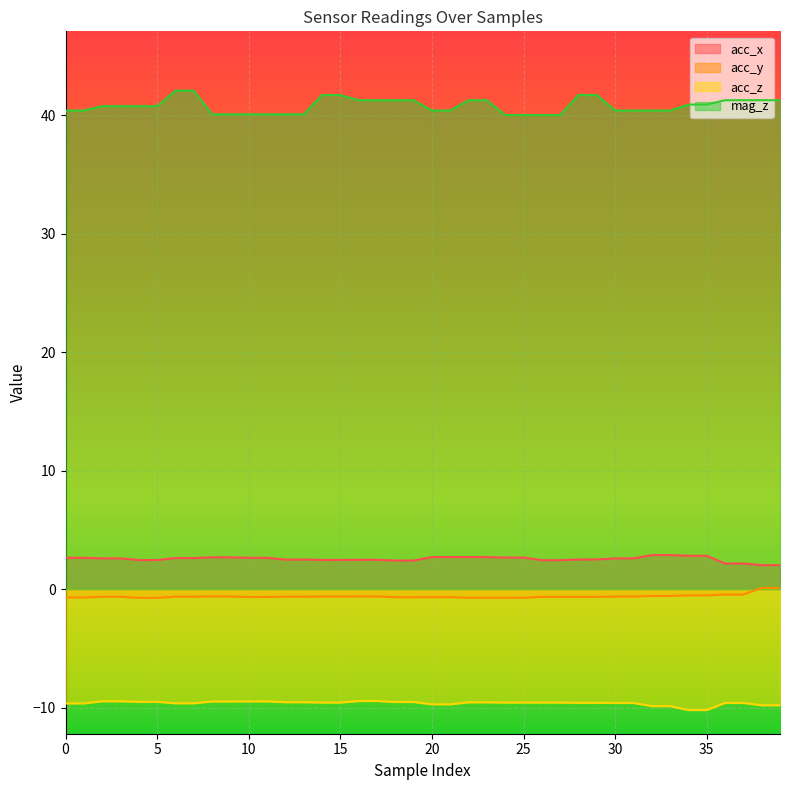

Which category has the highest value in the mag_z series?

6